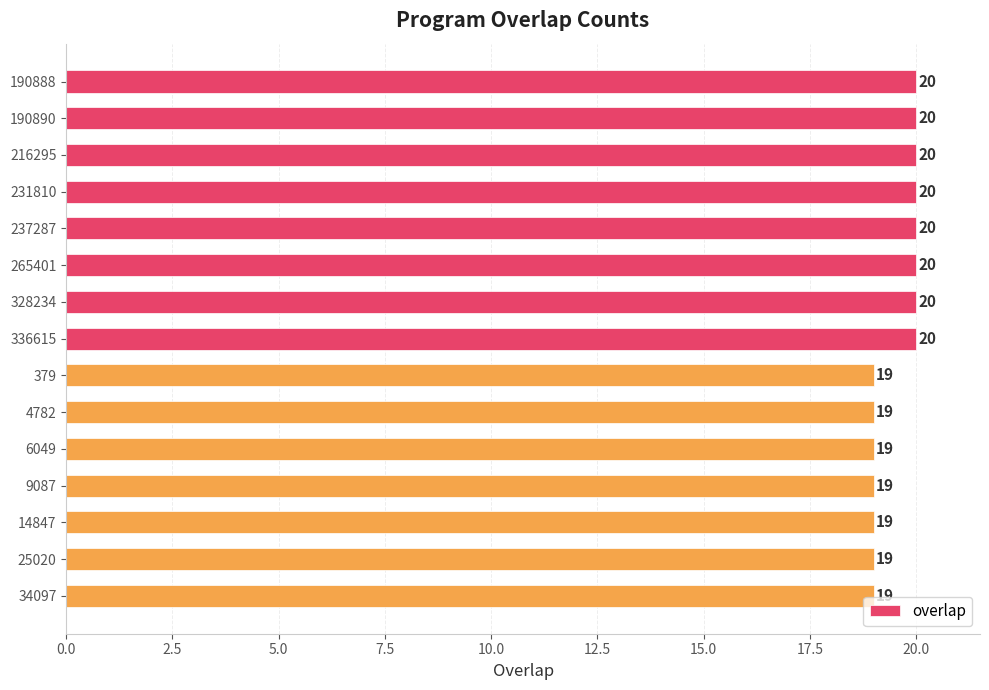

What is the smallest value displayed?

19